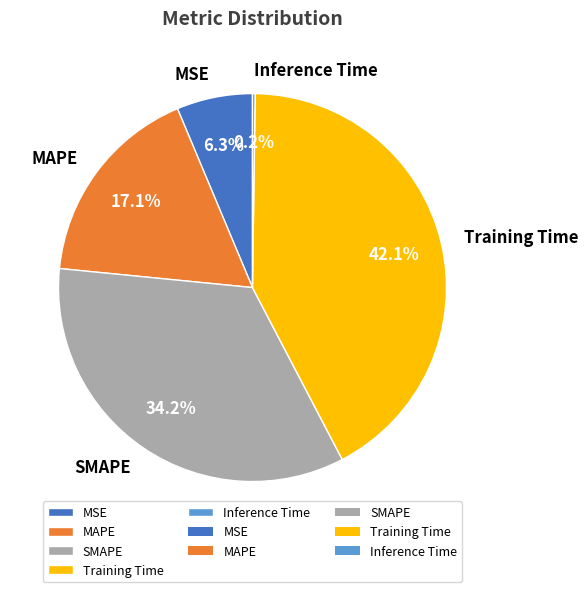

Is it true that MSE is 6% of the pie?

True